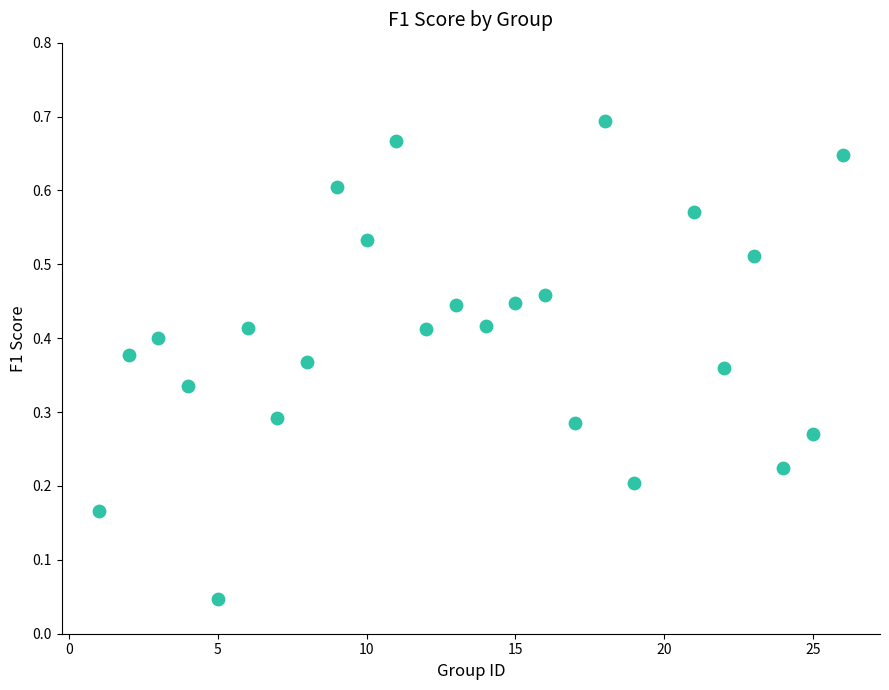

What is the range of X values (max minus min)?

25.0